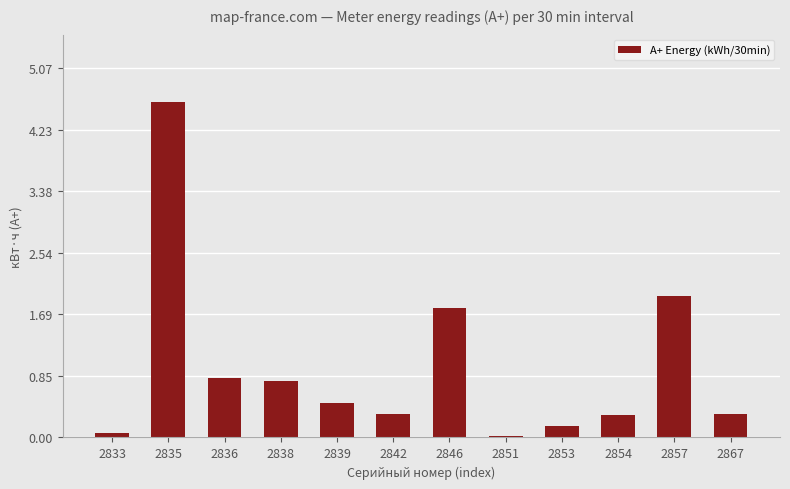

Approximately how many times larger is the value at 2853 compared to 2846?

0.1